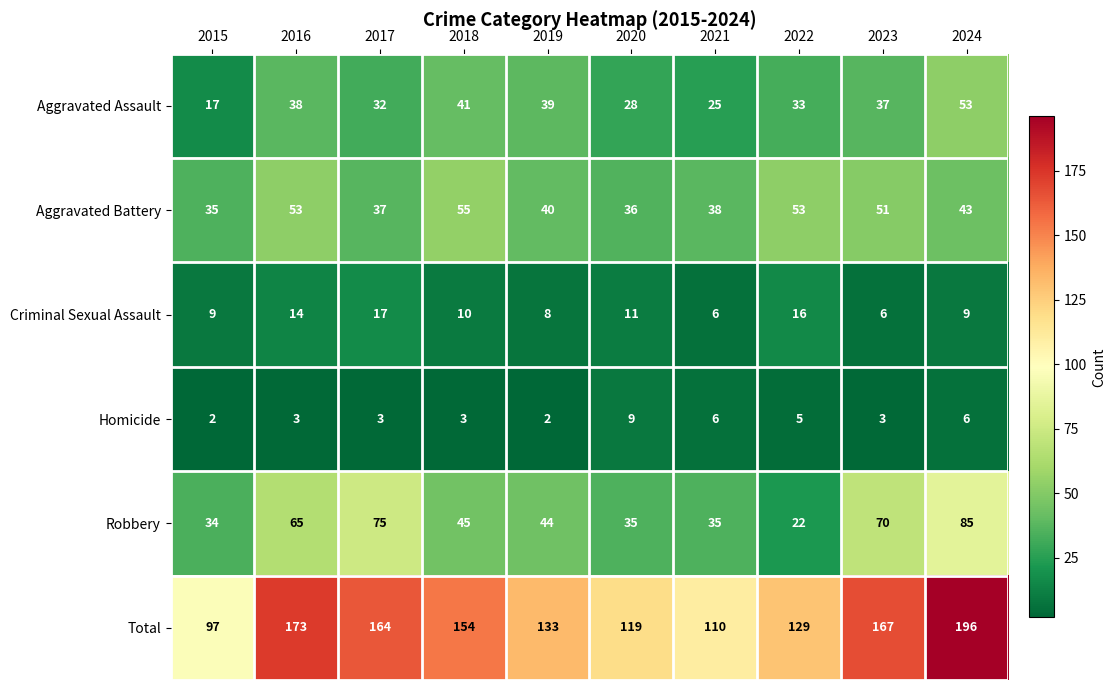

Rank the series at 2016 from lowest to highest value.

Homicide, Criminal Sexual Assault, Aggravated Assault, Aggravated Battery, Robbery, Total